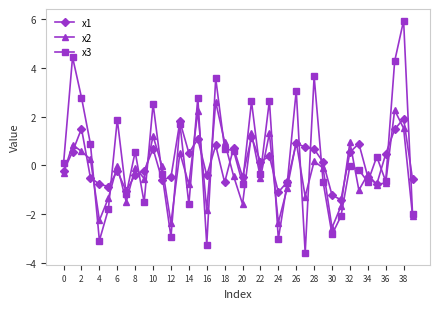

Which series has the widest spread of values?

x3